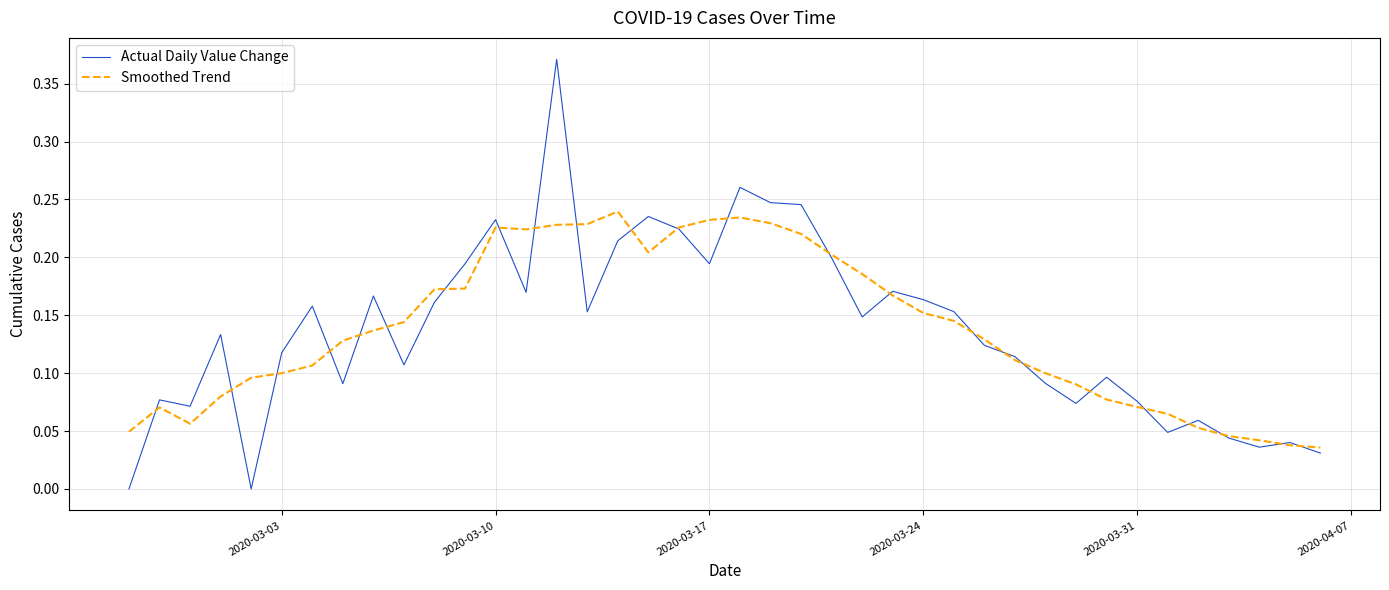

Count the number of data series in this chart.

2